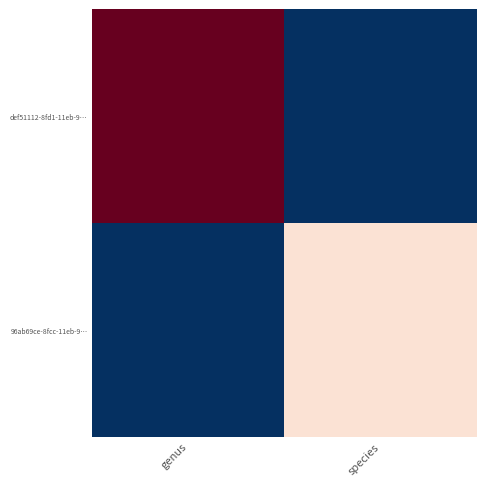

Which has a higher value, species or genus?

genus